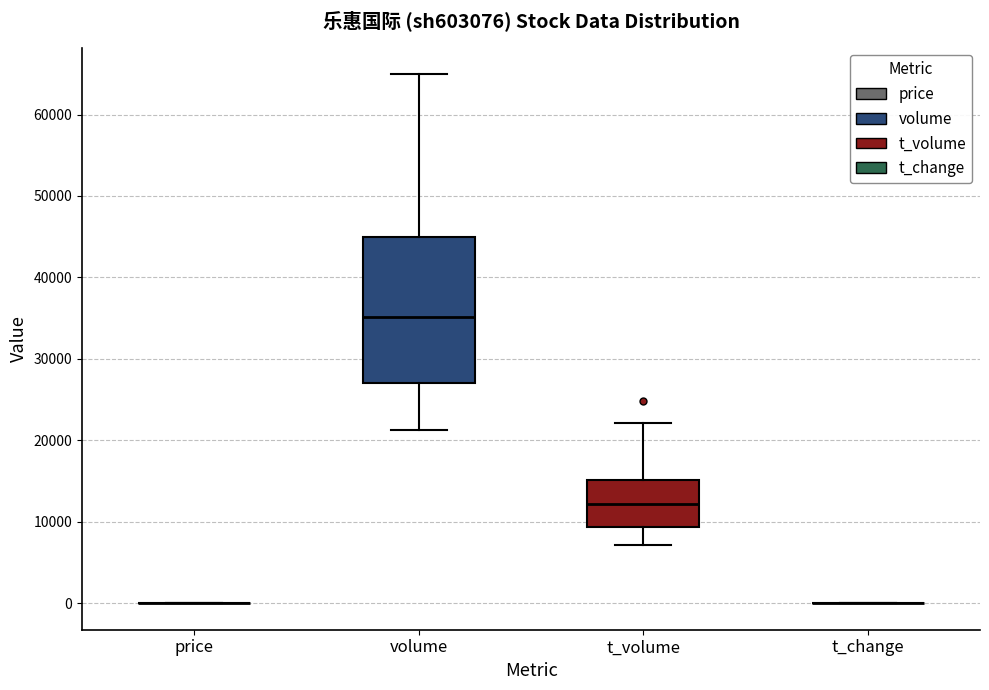

Comparing the boxes themselves (not the whiskers), which one is the tallest?

volume